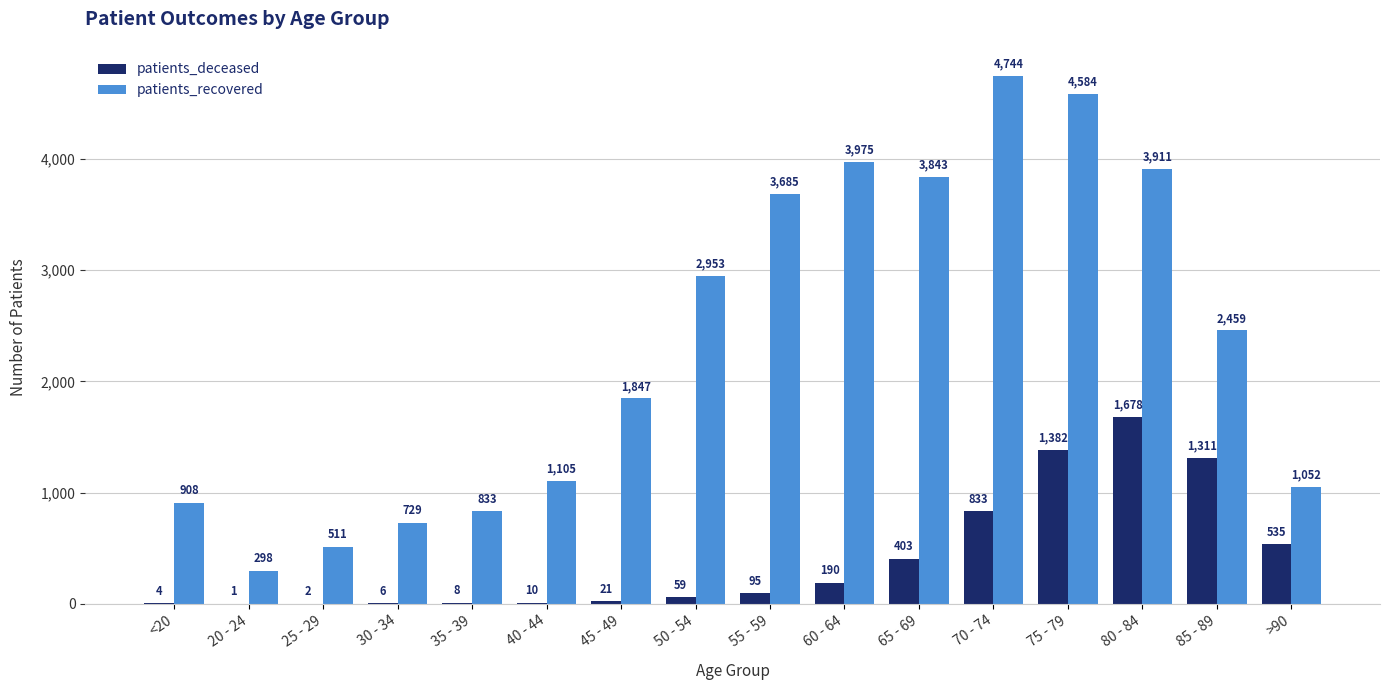

Is it true that patients_deceased equals 1678 at 80 - 84?

True